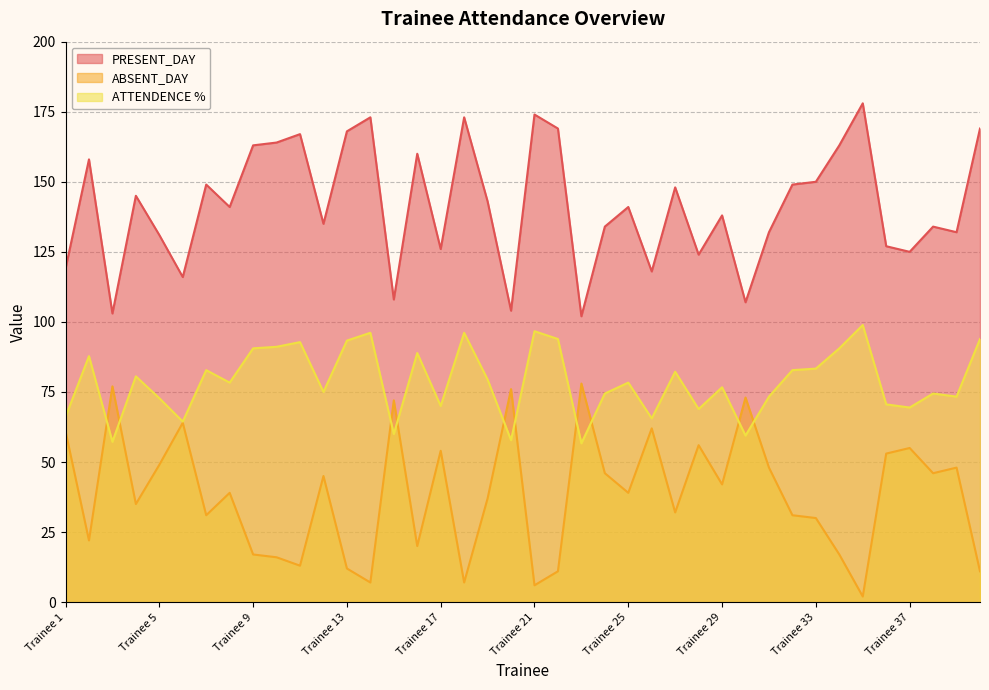

Which label corresponds to the largest value in the chart?

Trainee 35